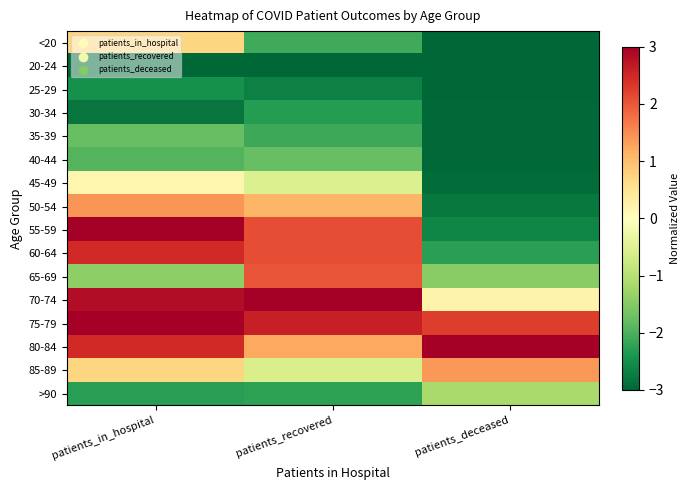

Reading left to right, what are all the values shown in this chart?

<20: patients_in_hospital=0.7	patients_recovered=-2.1	patients_deceased=-3.0
20-24: patients_in_hospital=-3.0	patients_recovered=-3.0	patients_deceased=-3.0
25-29: patients_in_hospital=-2.5	patients_recovered=-2.7	patients_deceased=-3.0
30-34: patients_in_hospital=-2.8	patients_recovered=-2.3	patients_deceased=-3.0
35-39: patients_in_hospital=-1.8	patients_recovered=-2.1	patients_deceased=-3.0
40-44: patients_in_hospital=-1.9	patients_recovered=-1.8	patients_deceased=-3.0
45-49: patients_in_hospital=0.2	patients_recovered=-0.5	patients_deceased=-2.9
50-54: patients_in_hospital=1.4	patients_recovered=1.1	patients_deceased=-2.8
55-59: patients_in_hospital=3.0	patients_recovered=2.1	patients_deceased=-2.6
60-64: patients_in_hospital=2.5	patients_recovered=2.1	patients_deceased=-2.3
65-69: patients_in_hospital=-1.4	patients_recovered=2.0	patients_deceased=-1.5
70-74: patients_in_hospital=2.8	patients_recovered=3.0	patients_deceased=0.2
75-79: patients_in_hospital=3.0	patients_recovered=2.6	patients_deceased=2.3
80-84: patients_in_hospital=2.5	patients_recovered=1.2	patients_deceased=3.0
85-89: patients_in_hospital=0.7	patients_recovered=-0.6	patients_deceased=1.4
>90: patients_in_hospital=-2.3	patients_recovered=-2.2	patients_deceased=-1.2